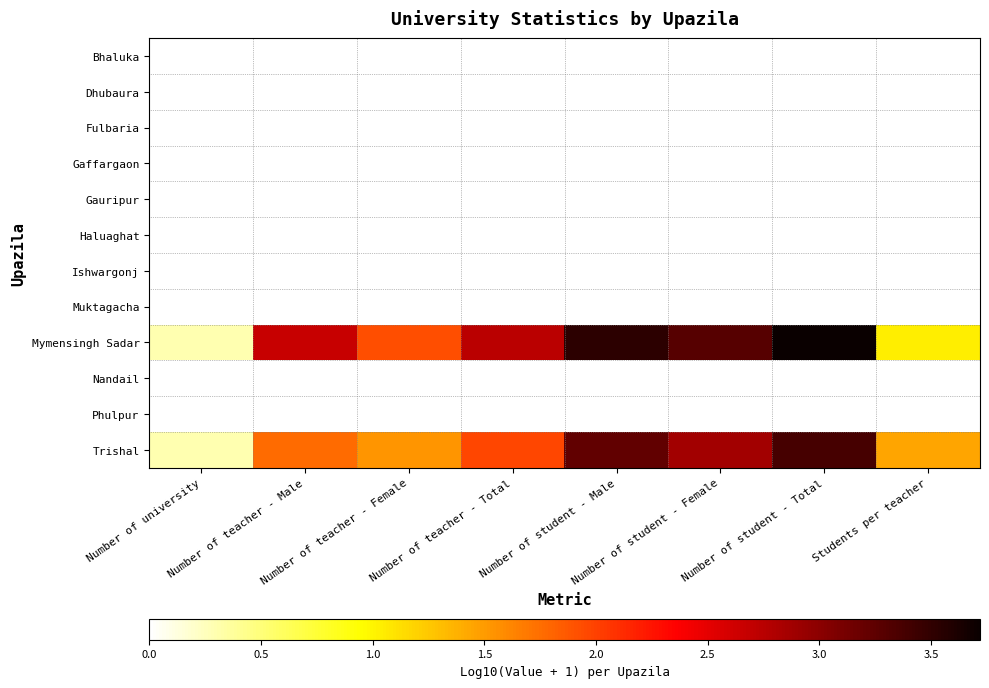

Which series has the widest spread of values?

Mymensingh Sadar